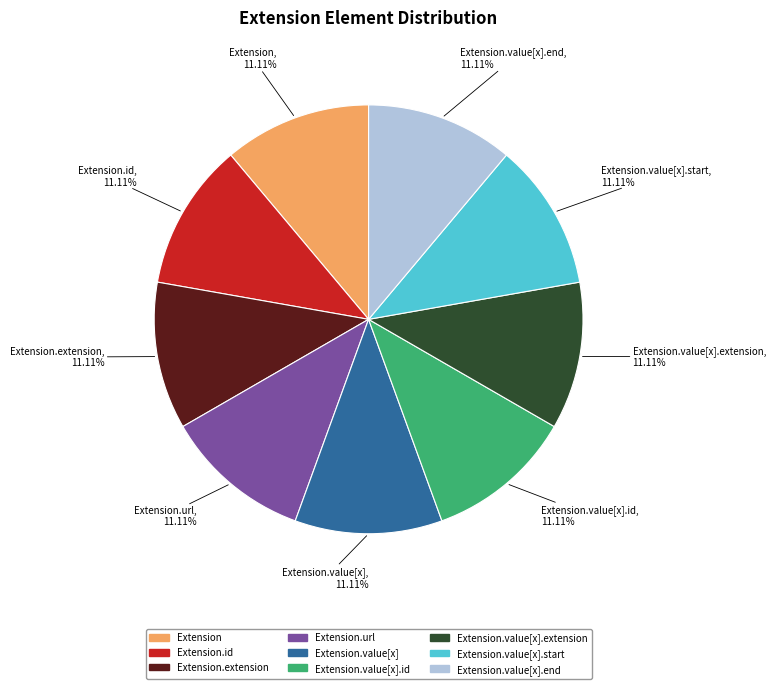

Is there a majority slice in this chart?

No